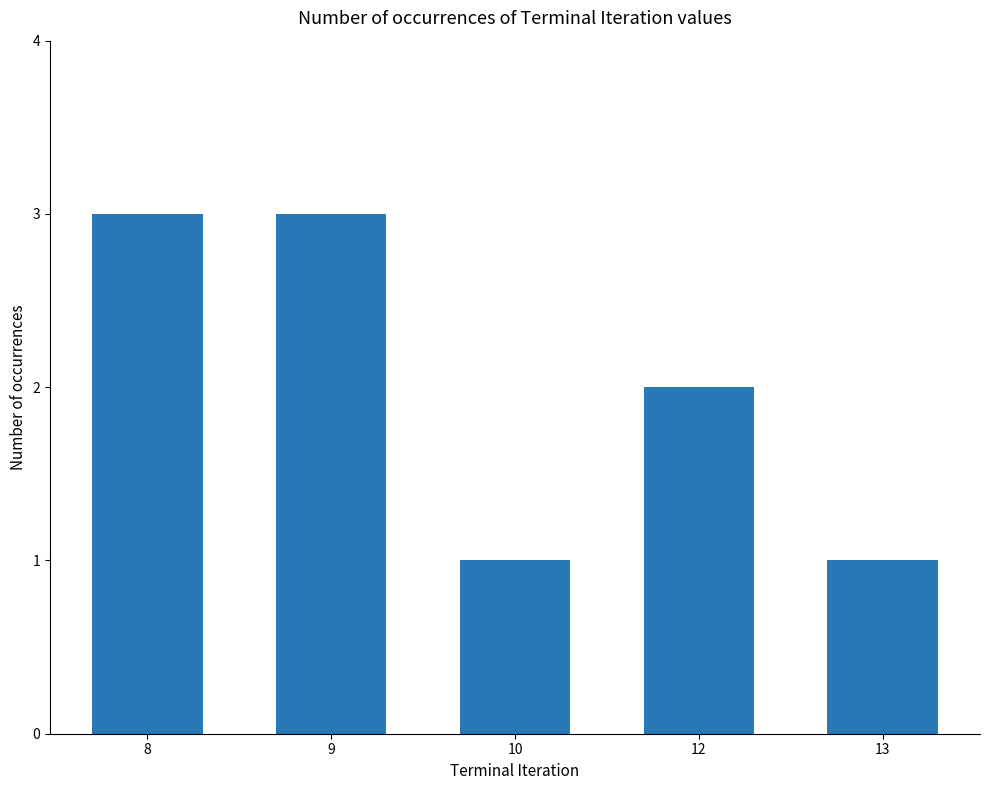

How many categories are shown in the chart?

5